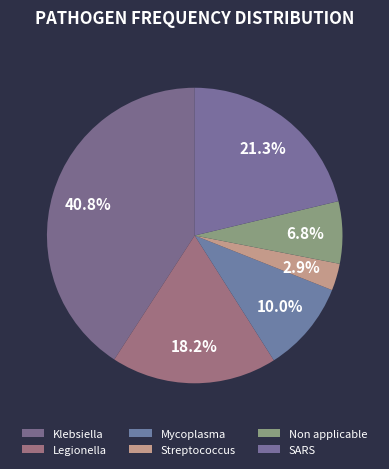

To the nearest percent, what is the difference between the largest and smallest slice percentages?

38%